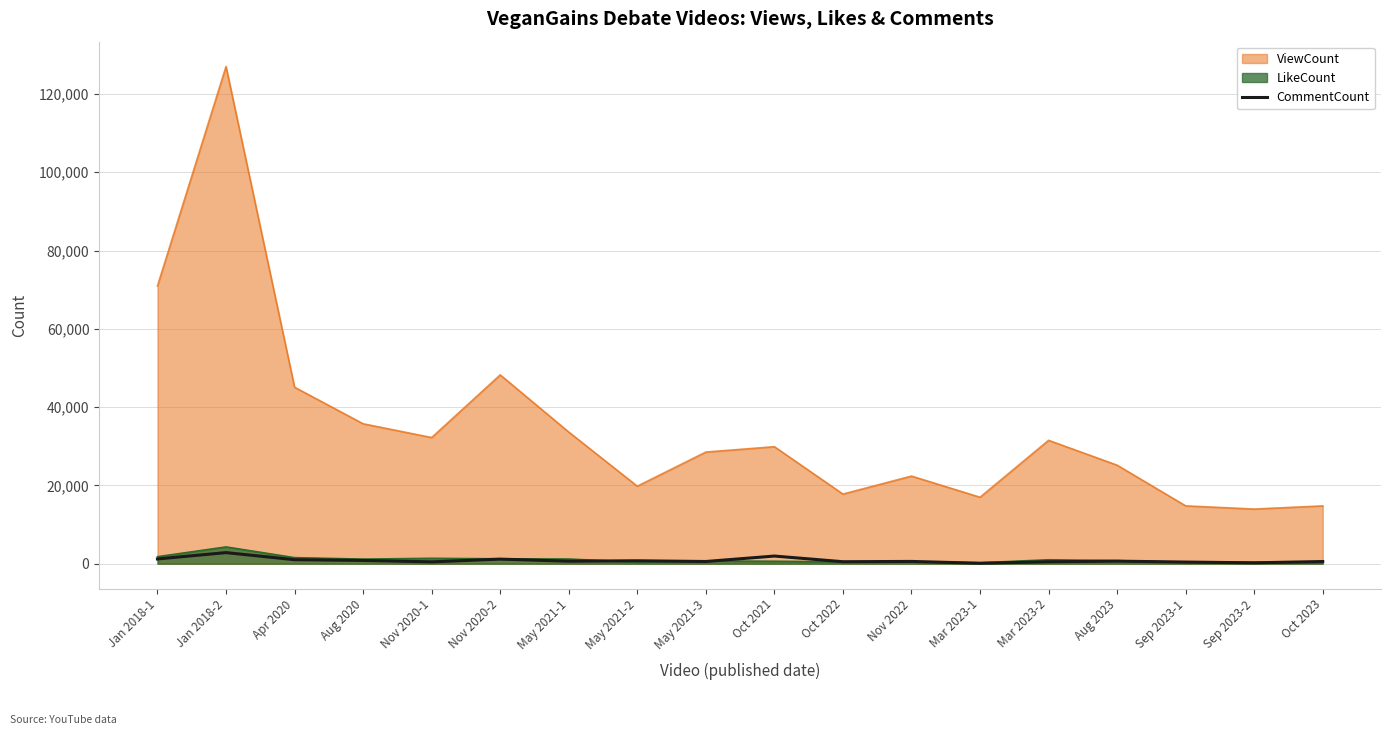

What is the label of the 17th point from the left?

Sep 2023-2